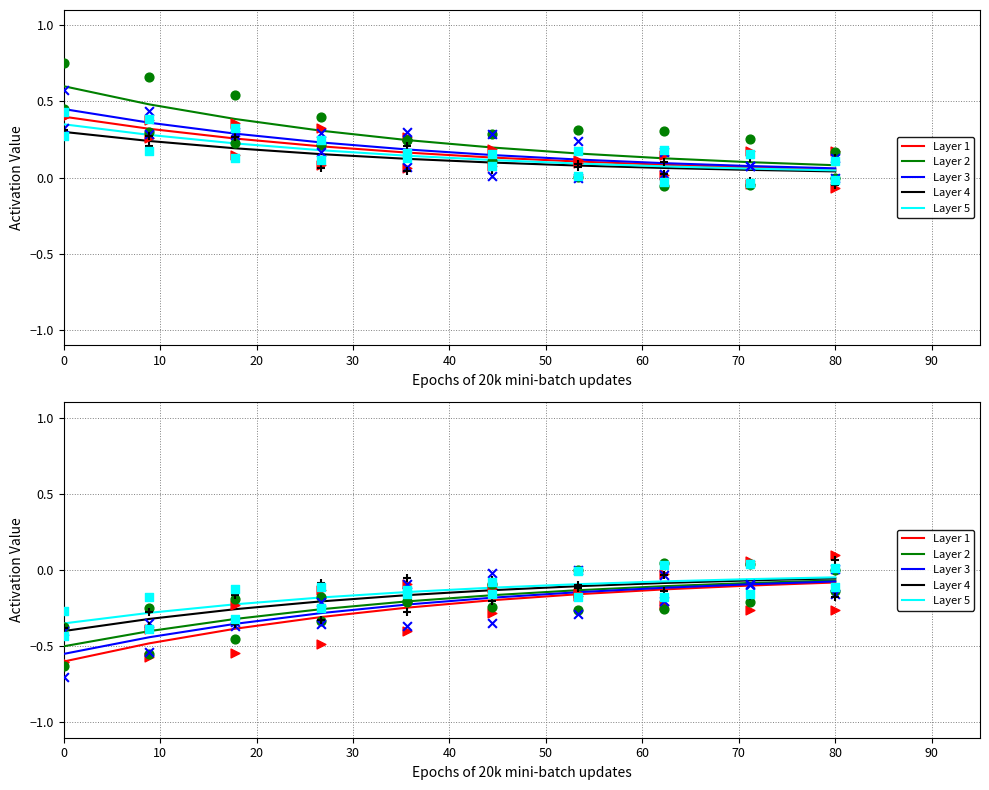

Which series has the widest spread of Y values?

Layer 1